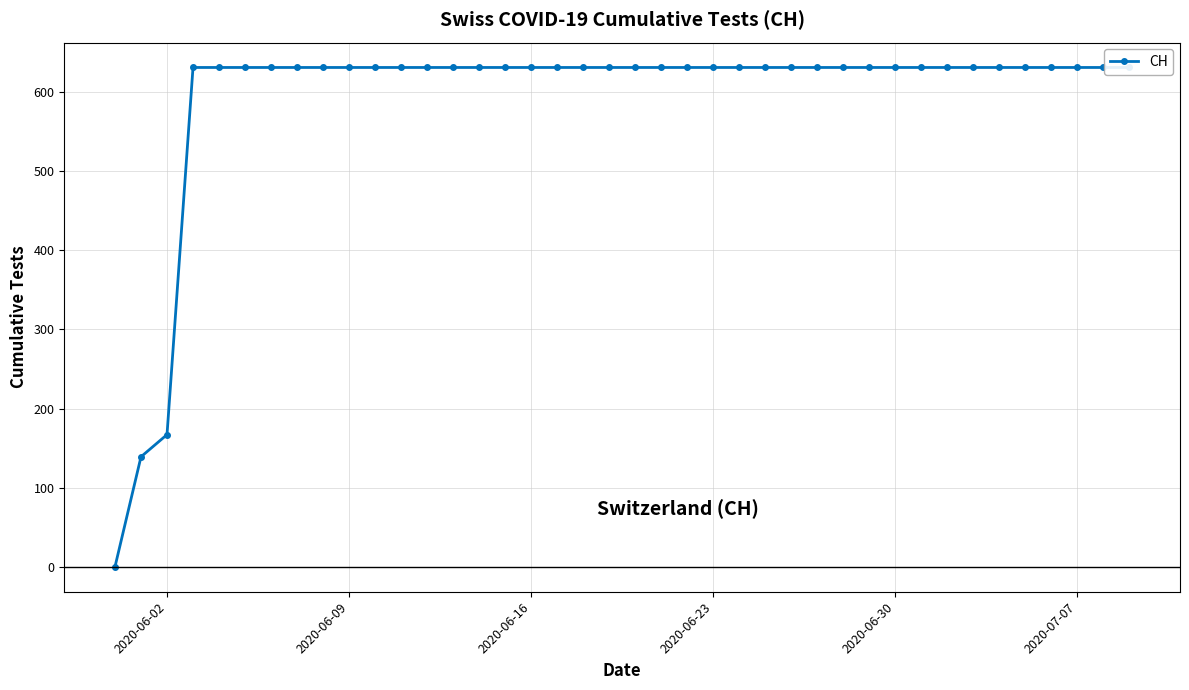

How many series are shown in this chart?

1